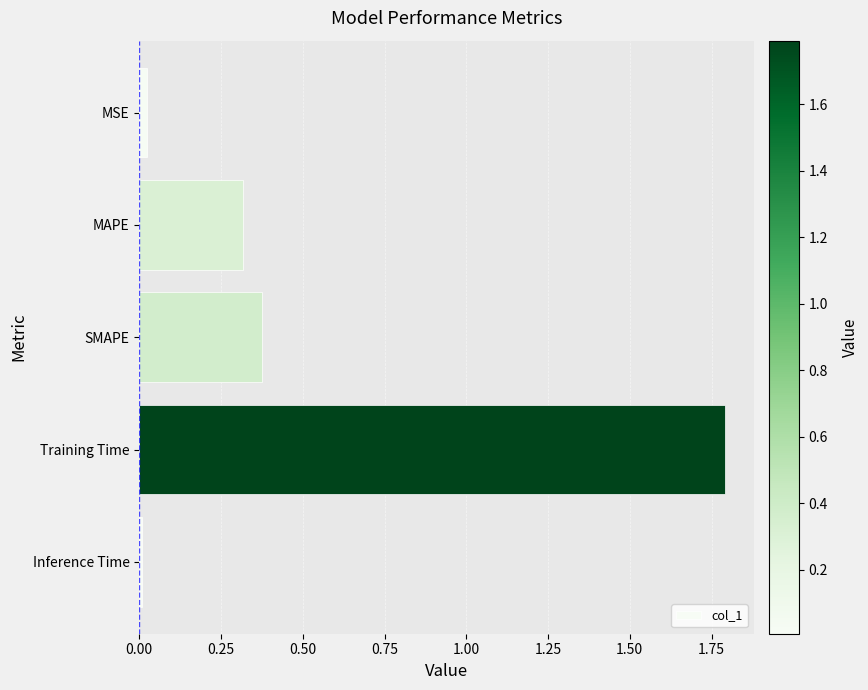

The value at Training Time is 3.0. True or false?

False